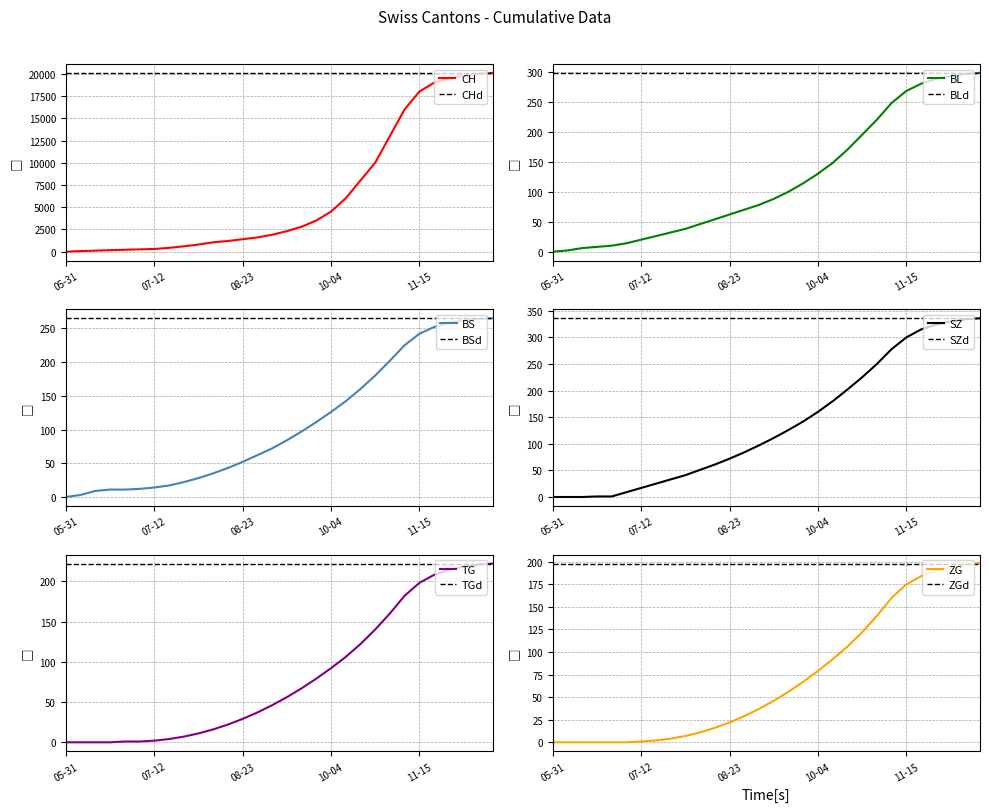

Is it true that TG equals 51 at 08-23?

False